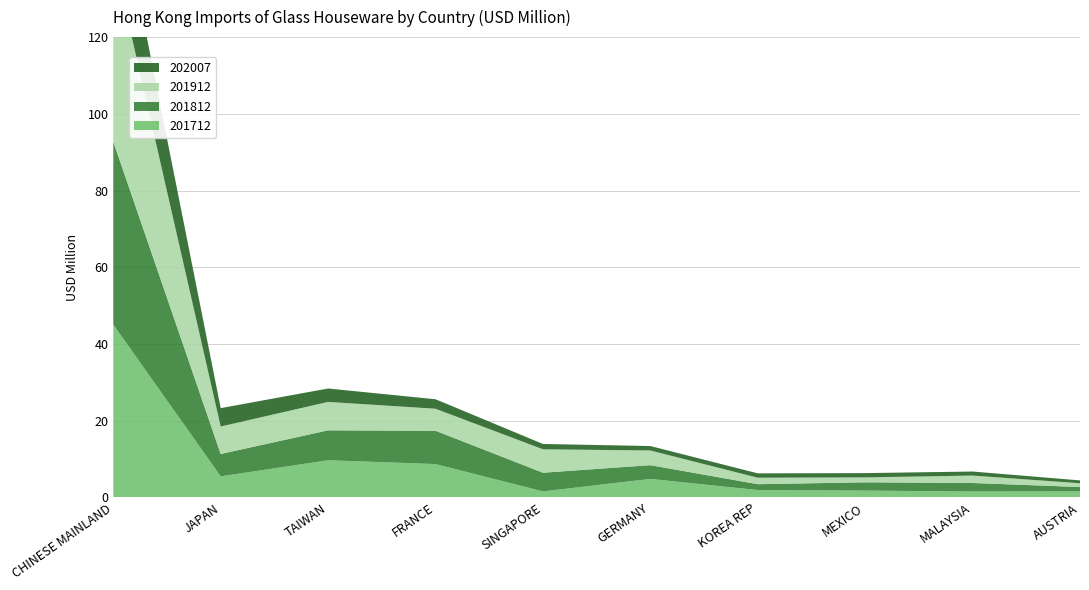

Reading left to right, list all the values displayed in this chart.

201712: 45.1	5.5	9.7	8.7	1.6	4.8	1.9	1.8	1.5	1.6
201812: 47.7	5.8	7.8	8.7	4.9	3.6	1.5	2.2	2.2	1.1
201912: 48.4	7.2	7.4	5.7	6.1	3.8	1.7	1.3	1.9	1.0
202007: 22.7	4.8	3.5	2.5	1.4	1.2	1.1	1.1	1.1	0.7